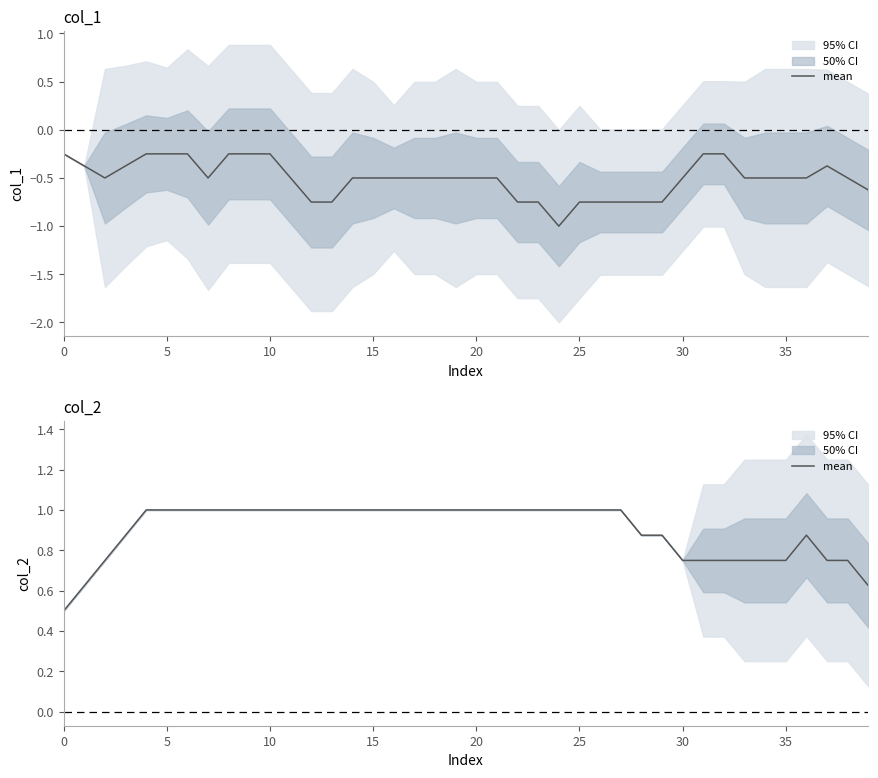

What is the maximum value shown in the chart?

1.0